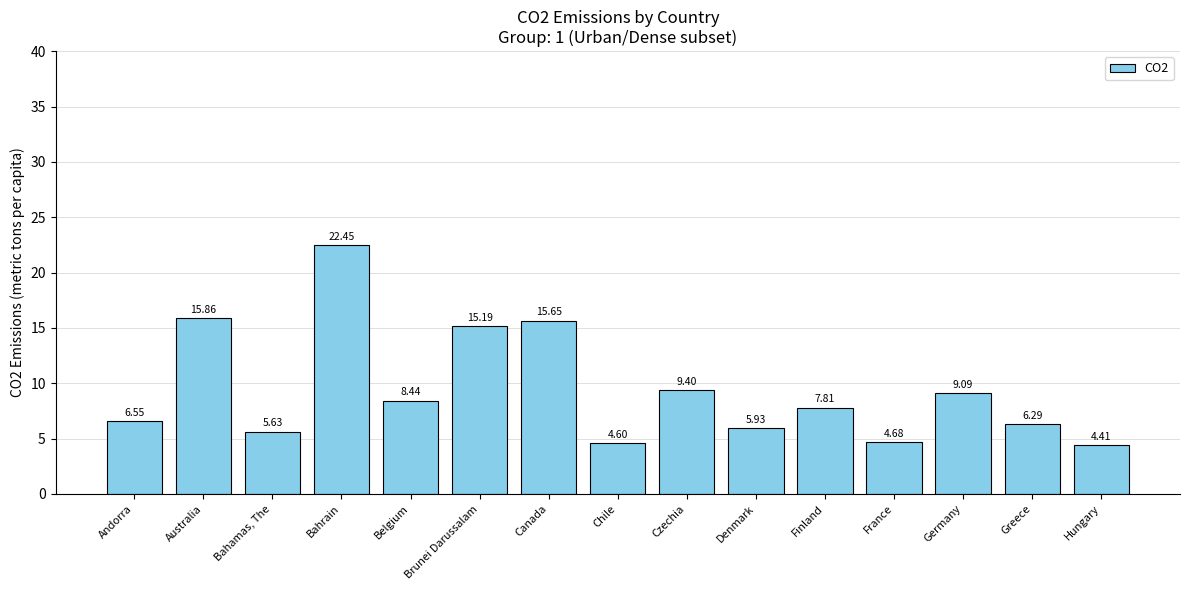

What is the change in value from Bahamas, The to Denmark?

+0.3